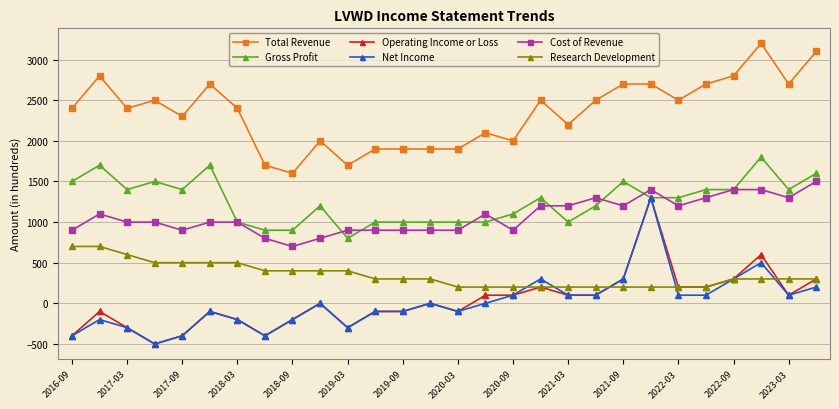

What is the value of the Operating Income or Loss point at the 6th from the left?

-100